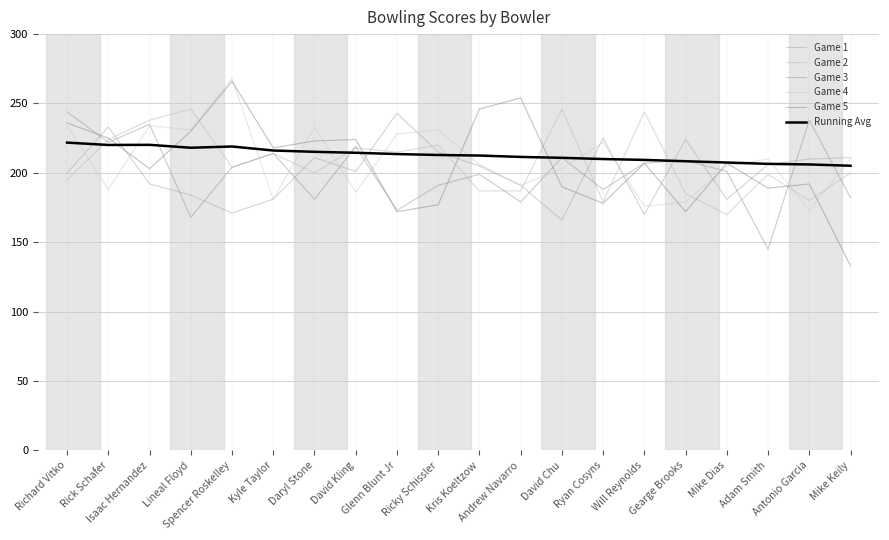

What is the label of the 4th point from the right?

Mike Dias